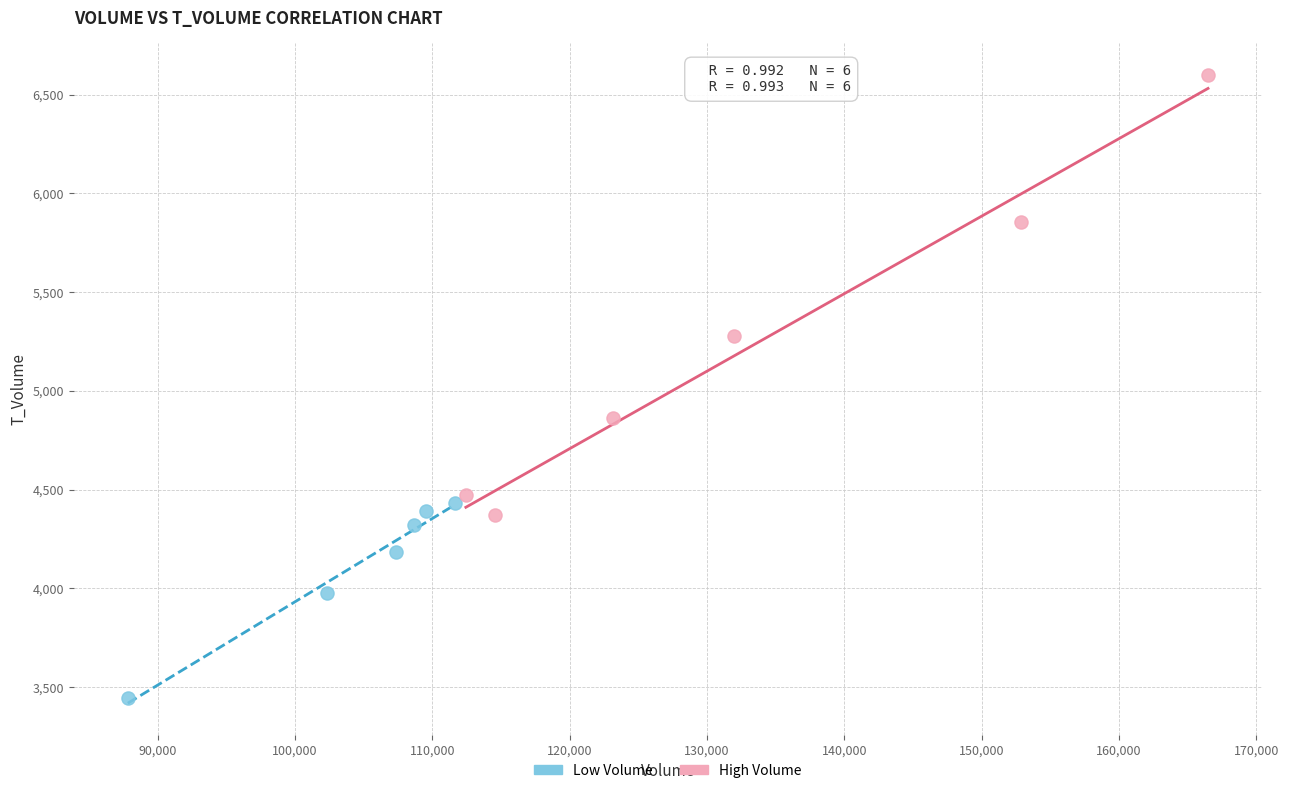

What are all the series names shown in the legend?

Low Volume, High Volume